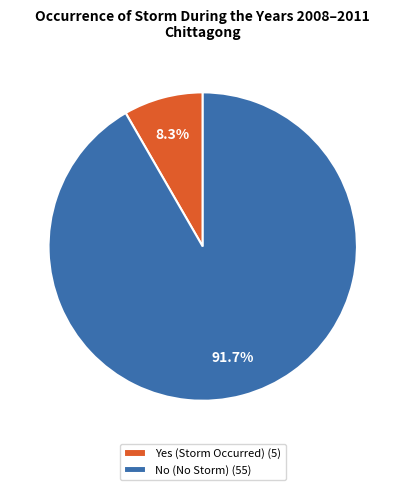

Does any single category account for the majority?

Yes